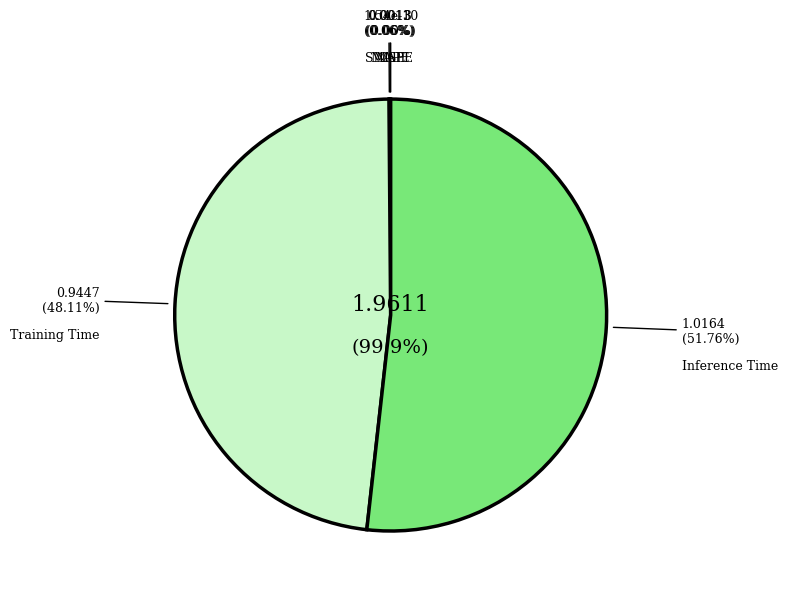

To the nearest percent, what is the combined percentage of Training Time and SMAPE?

48%